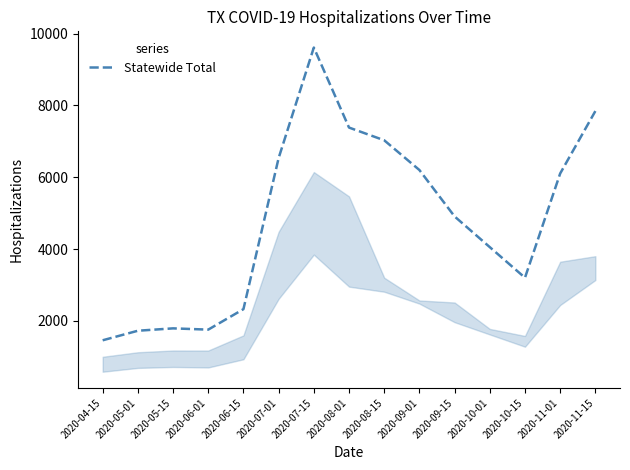

True or false: the data shows 2211 at 2020-11-01.

False